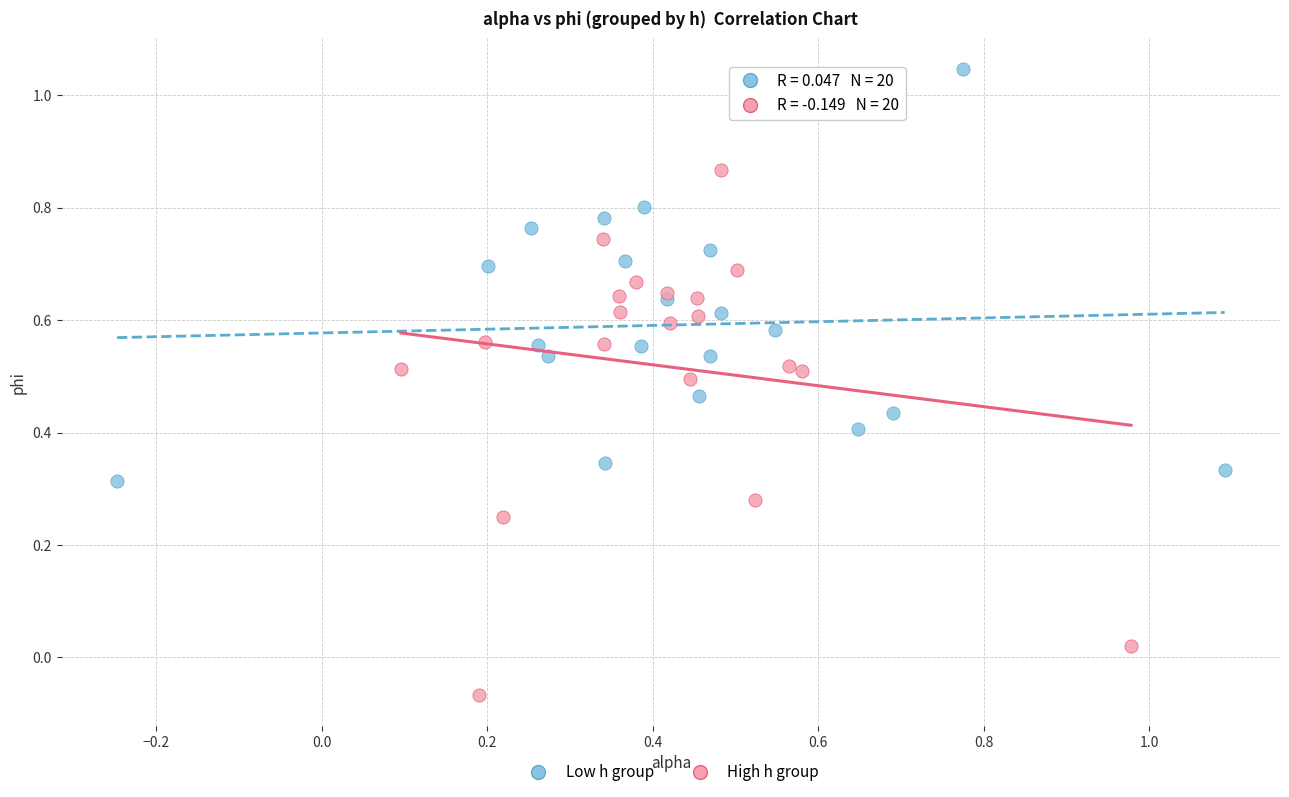

Which series reaches the minimum Y coordinate?

High h group